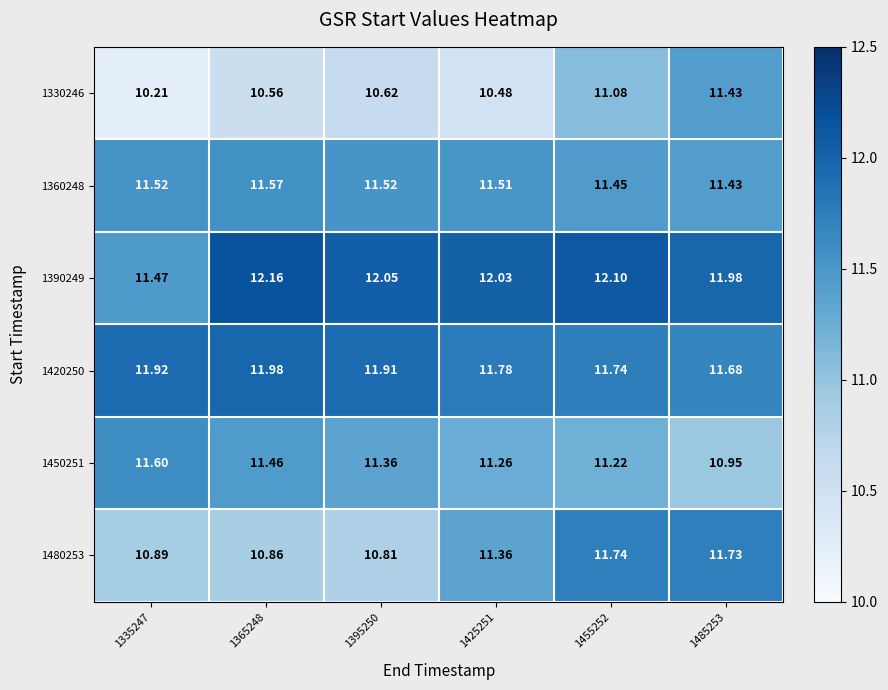

How many values in the 1480253 series are below 11?

3